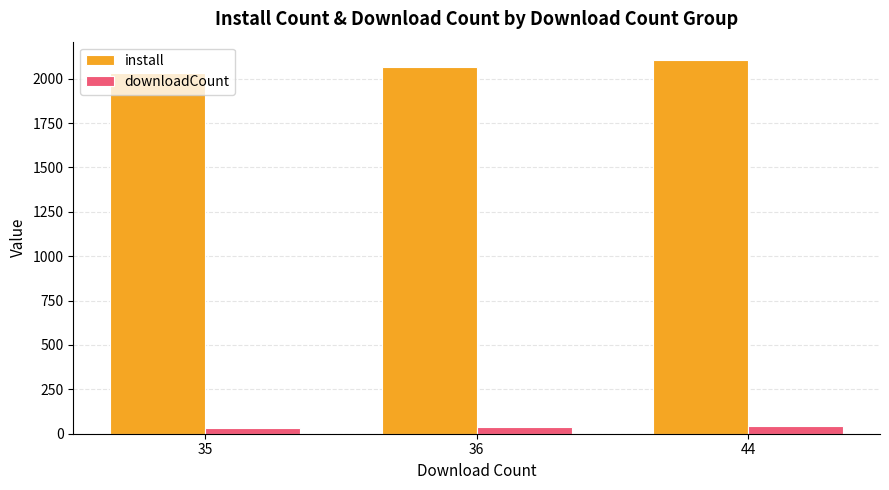

List the labels in order of install value, largest first.

44, 36, 35